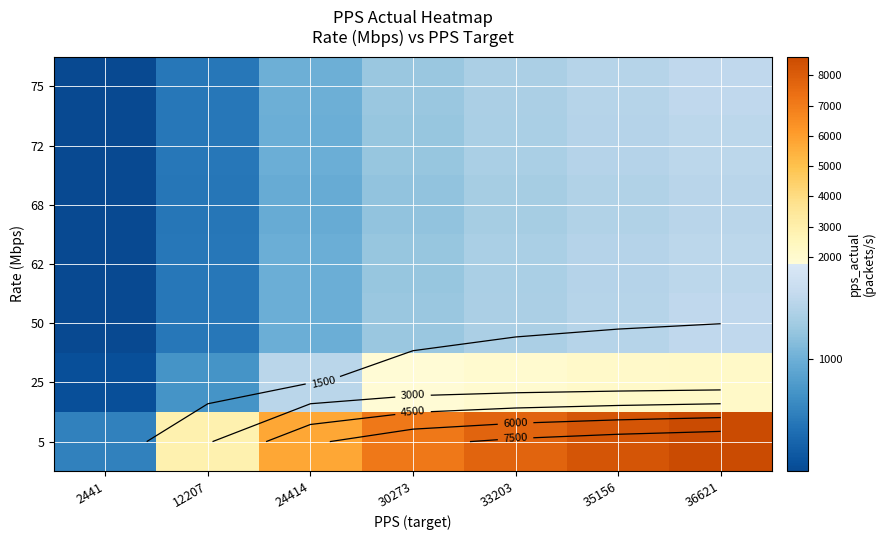

What is the difference between the highest and lowest values at 35156?

6876.4